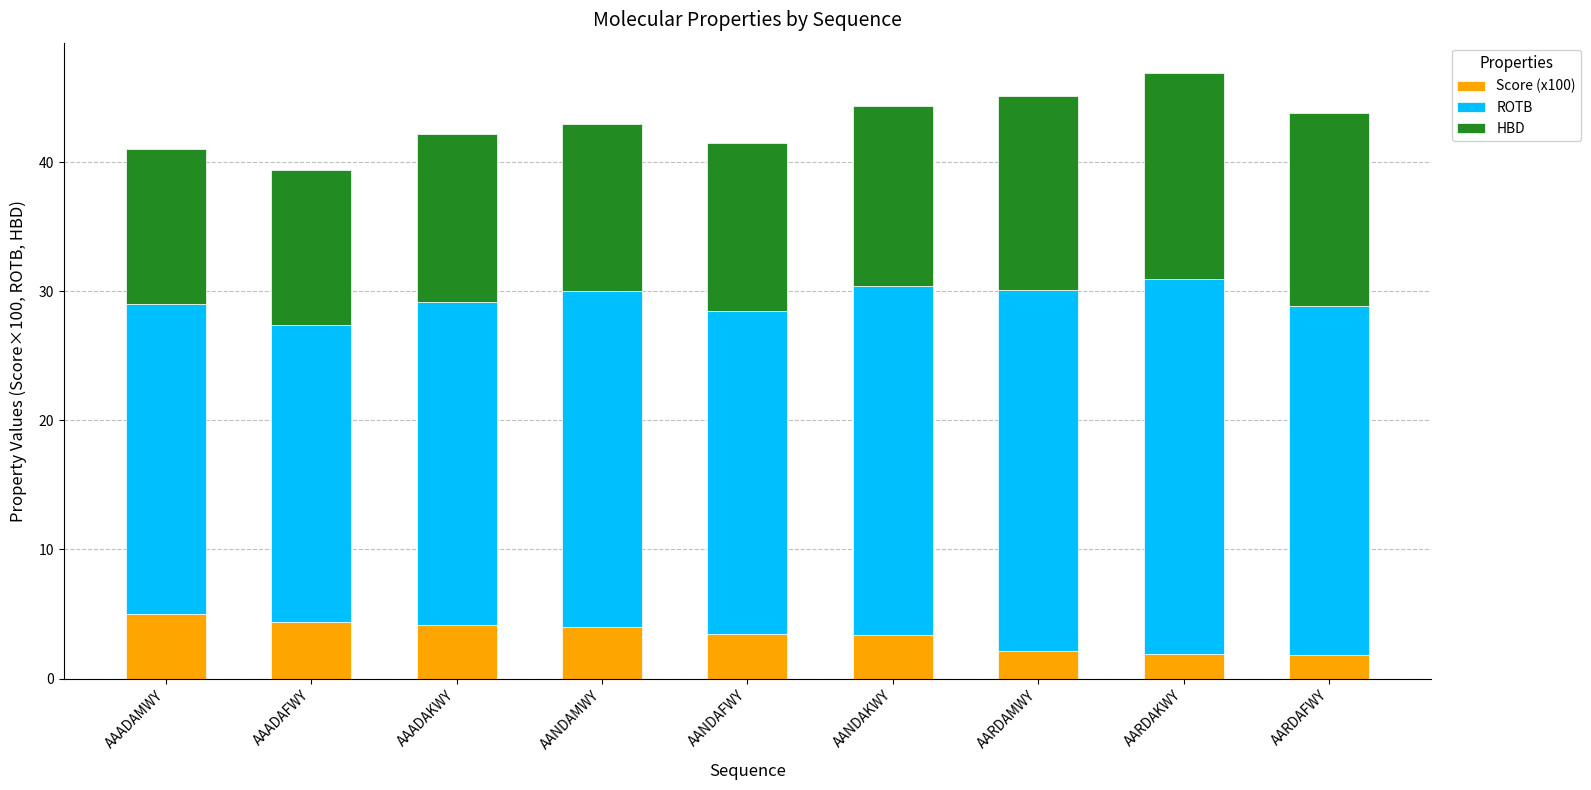

What is the total value across all series at AANDAKWY?

44.4